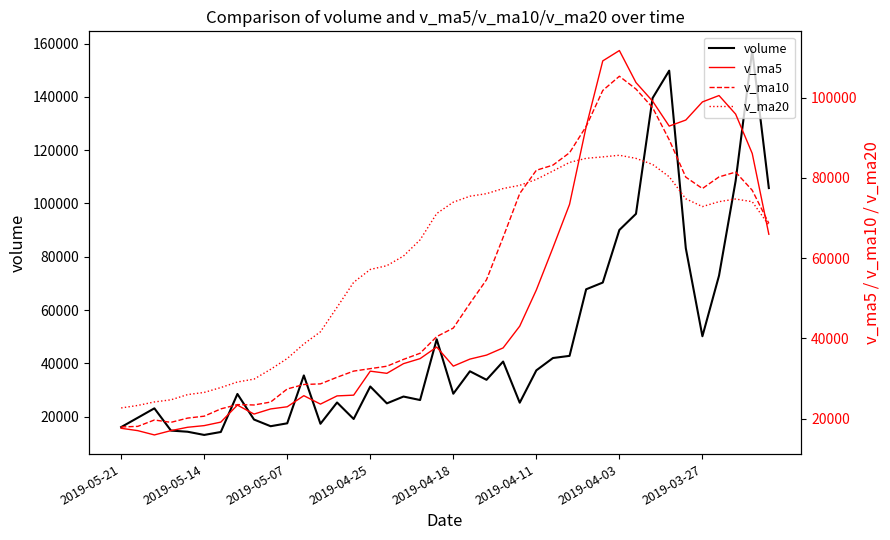

What is the value of the v_ma5 point at the 36th from the left?

98950.6